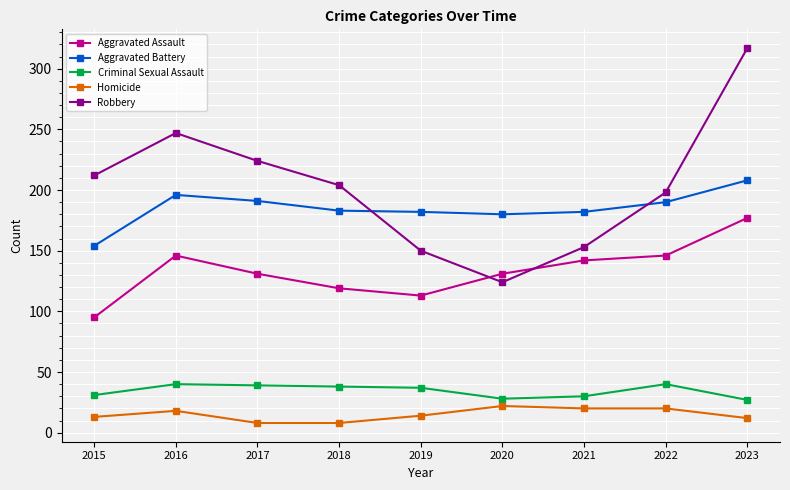

True or false: Aggravated Assault and Criminal Sexual Assault cross at least once.

False